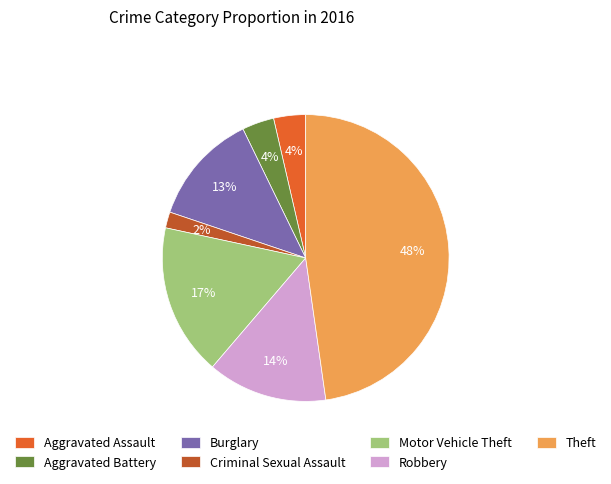

To the nearest percent, what portion does Criminal Sexual Assault represent?

2%